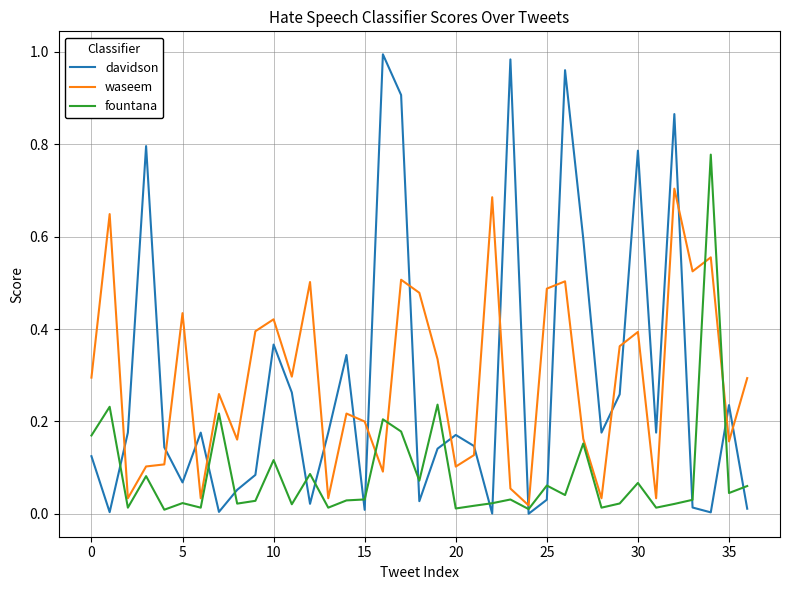

Which series has the widest spread of values?

davidson